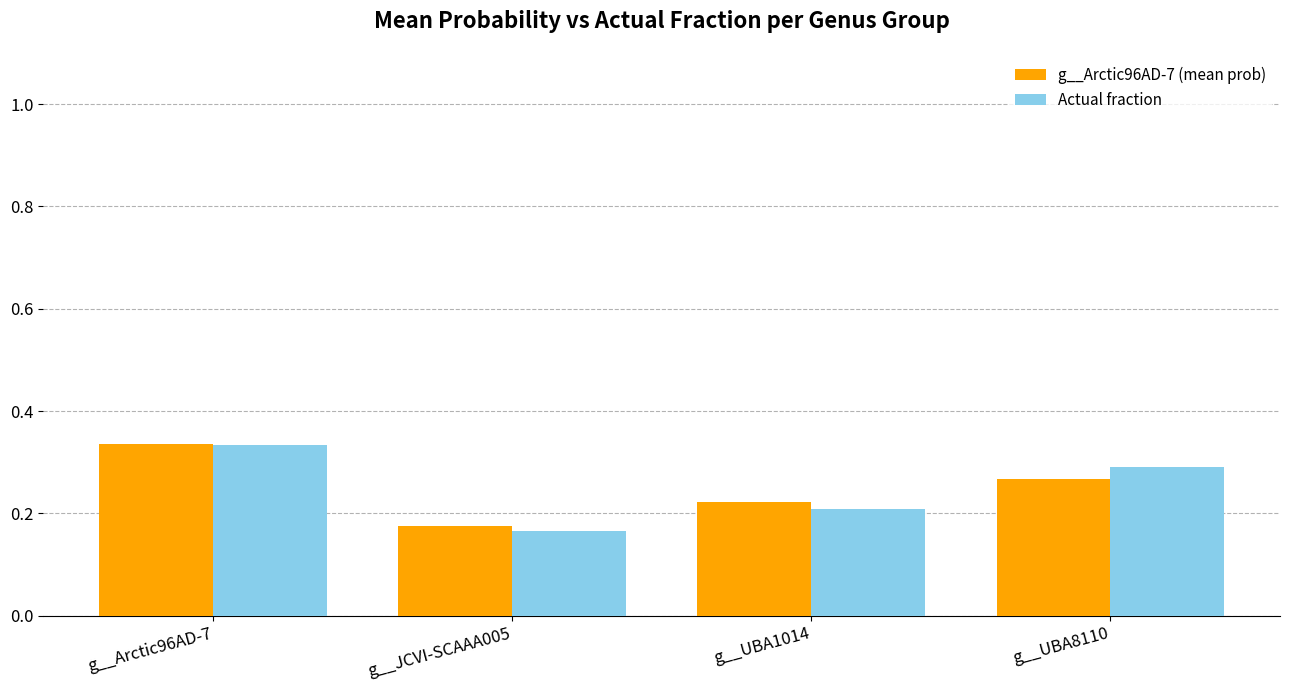

What is the total value across all series at g__UBA8110?

0.6